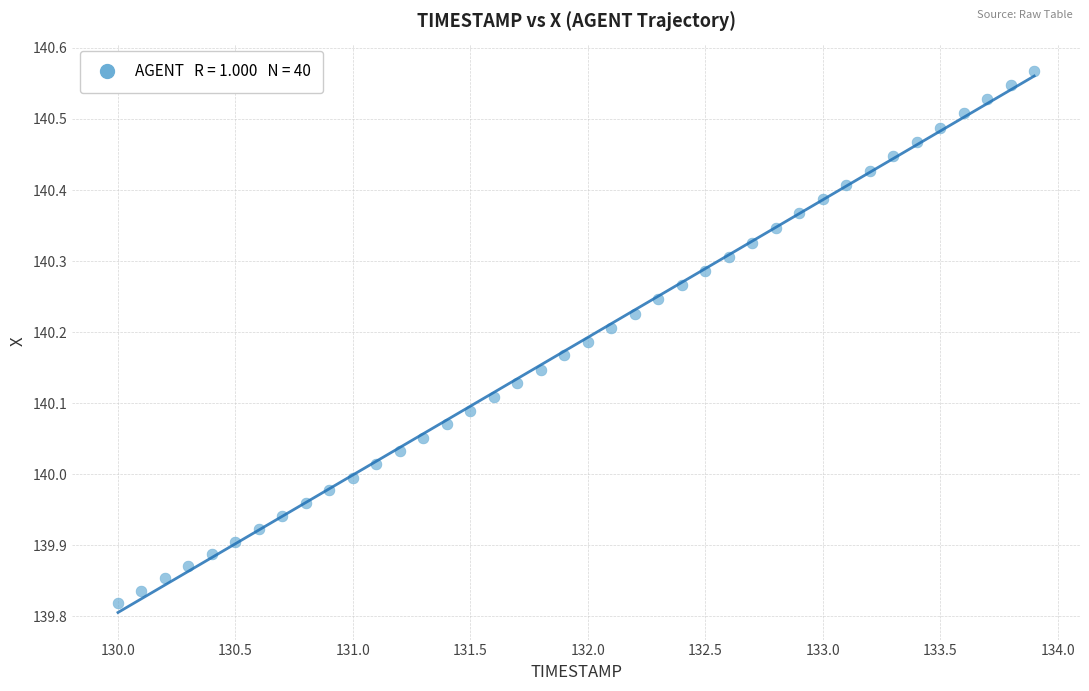

What is the range of X values (max minus min)?

3.9